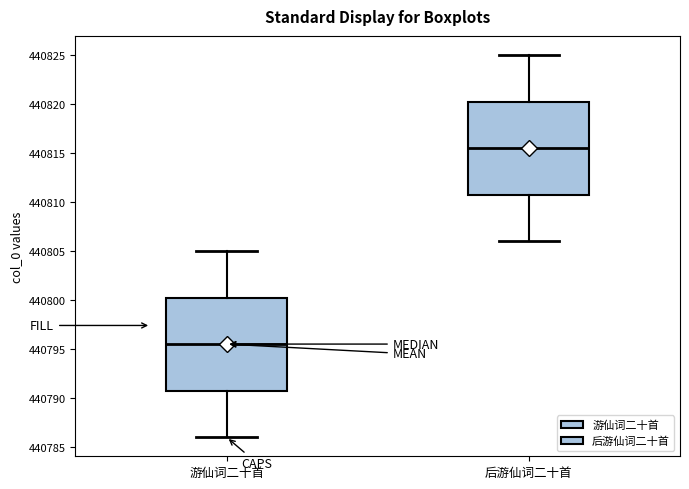

Which box's median line is the lowest?

游仙词二十首